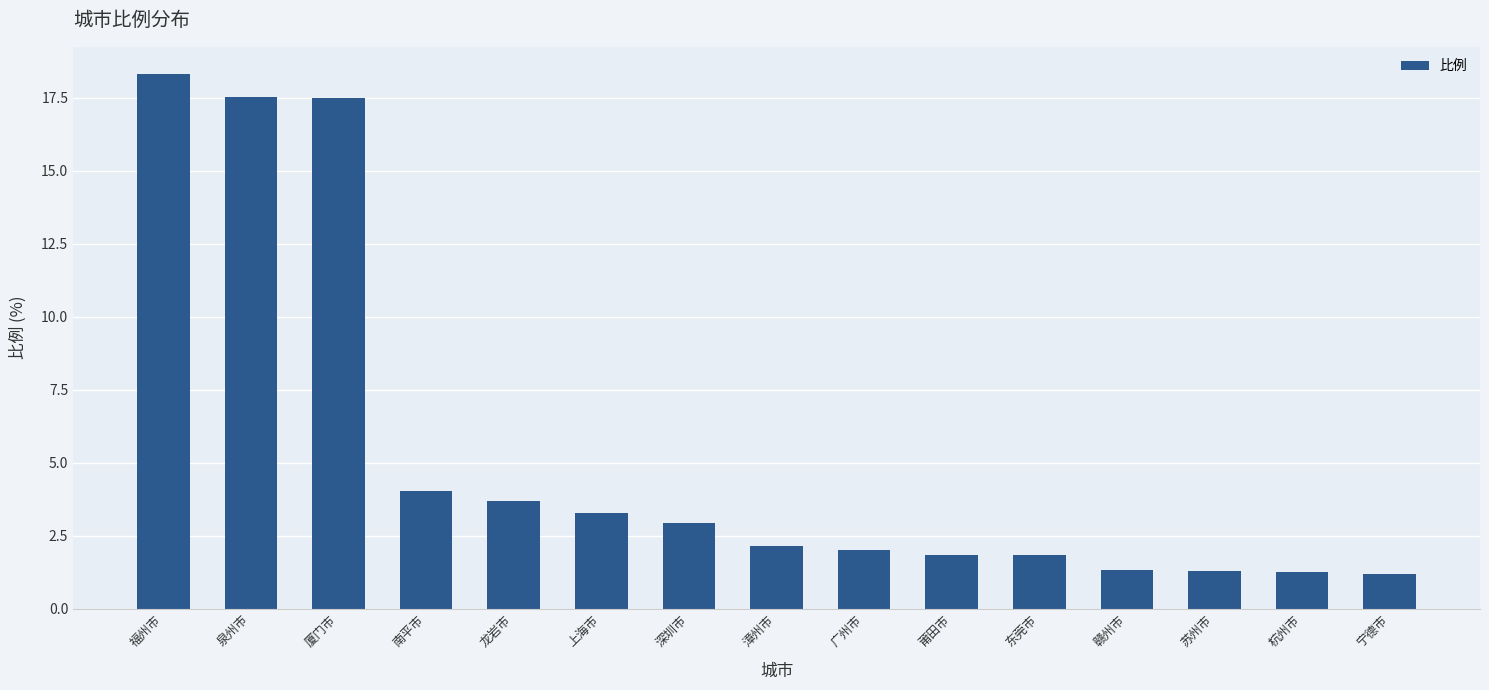

What is the change in value from 南平市 to 龙岩市?

-0.4